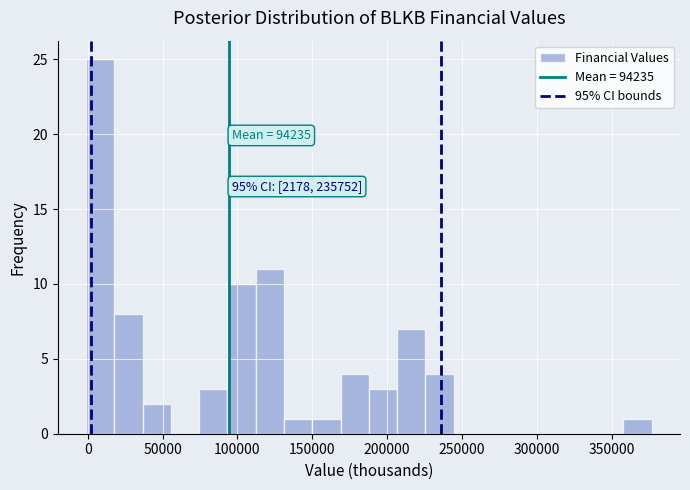

Around what value on the x-axis is the tallest bar? Give the approximate position of its centre, as read against the axis.

10000